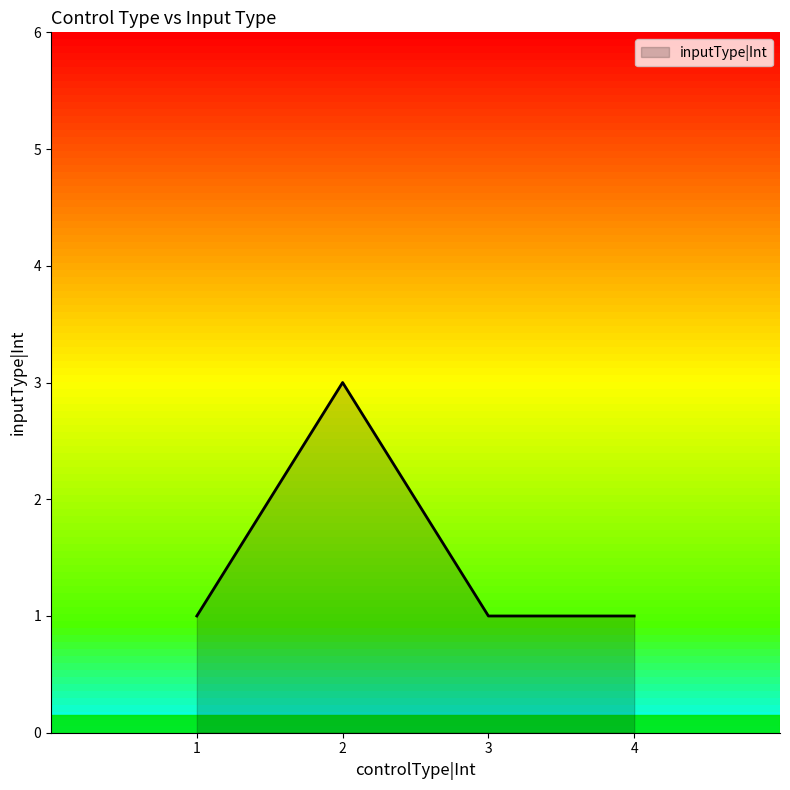

True or false: there are more than 1 points higher than both neighbors.

False